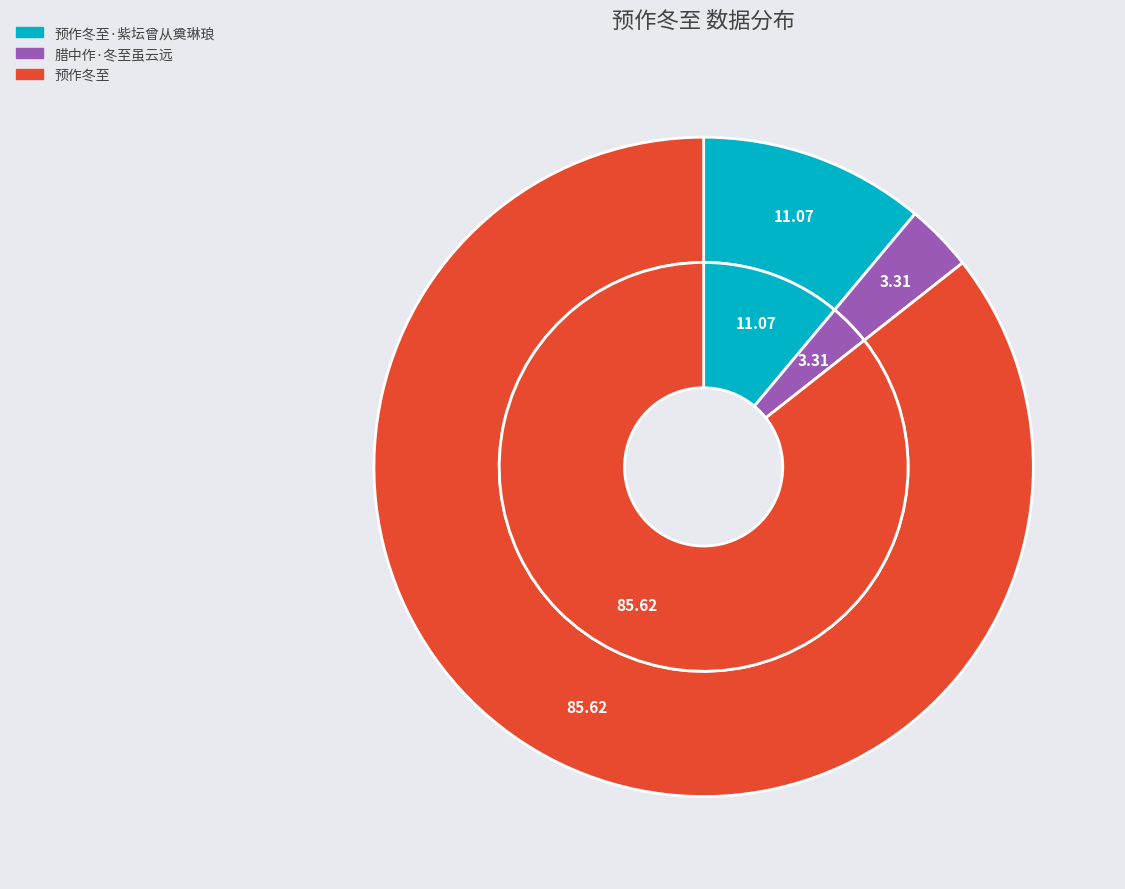

Which slice is the largest?

预作冬至